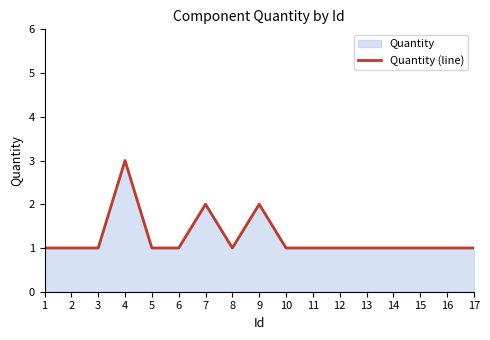

True or false: the data shows 2 at 2.

False